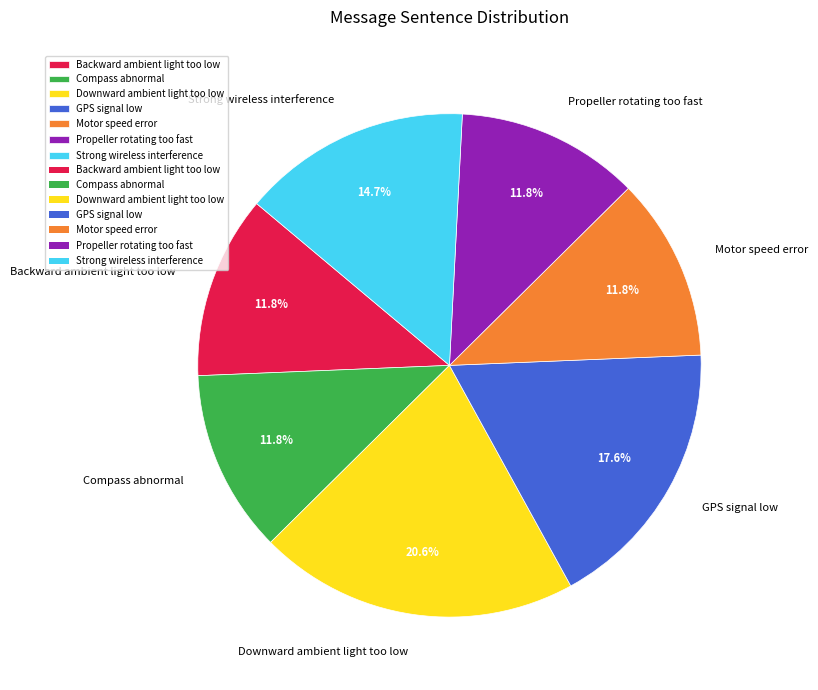

To the nearest percent, what portion does Motor speed error represent?

12%